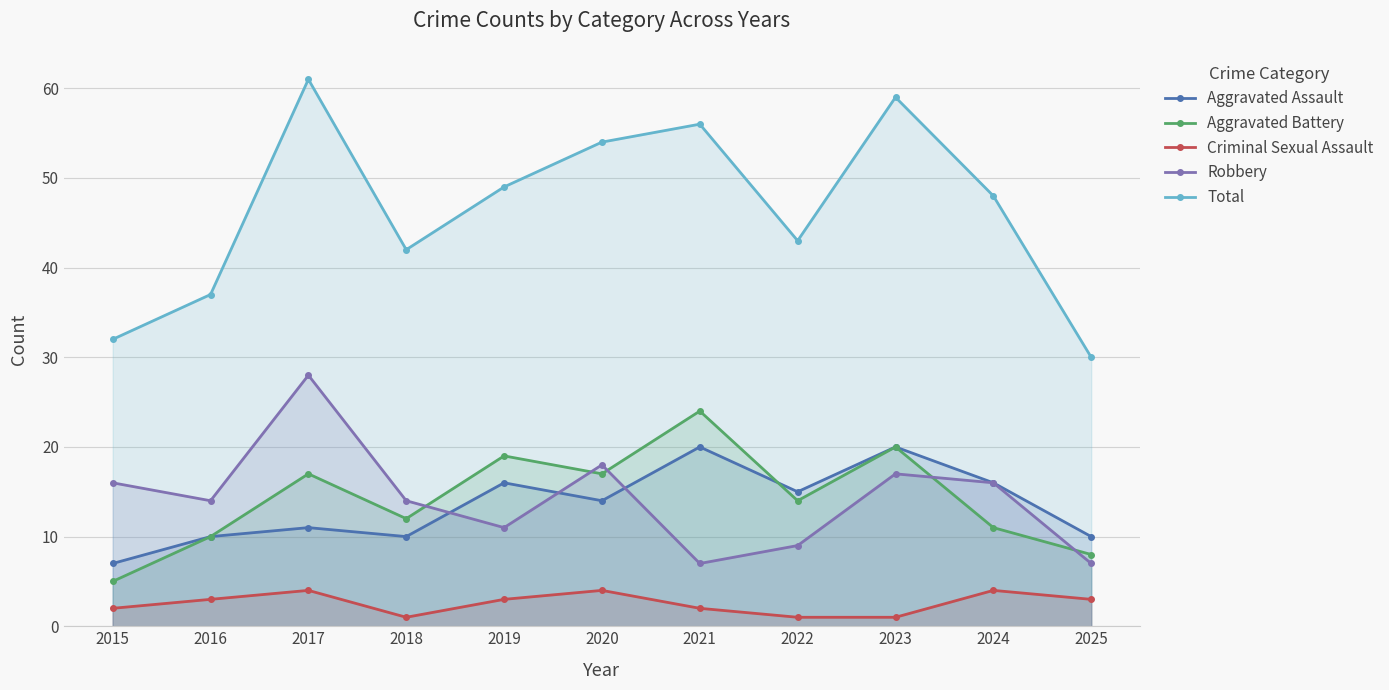

What is the difference between the Aggravated Battery values at 2016 and 2025?

2